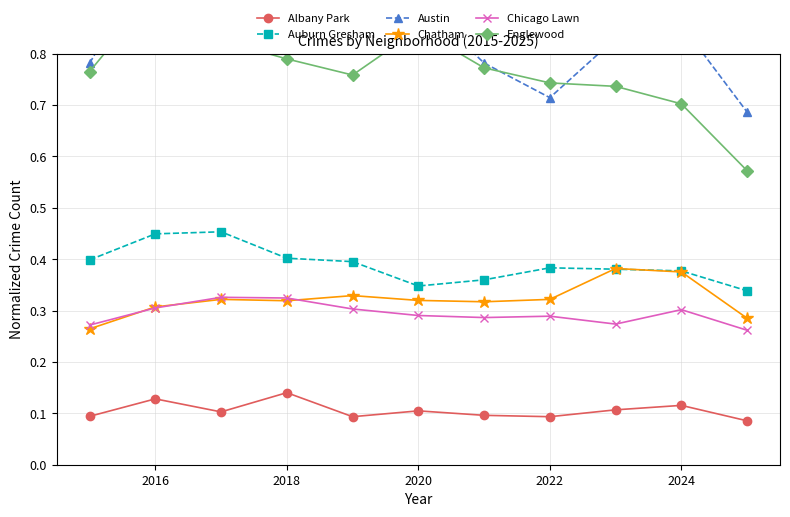

True or false: Chatham has a value of 0.2 at 2018.

False